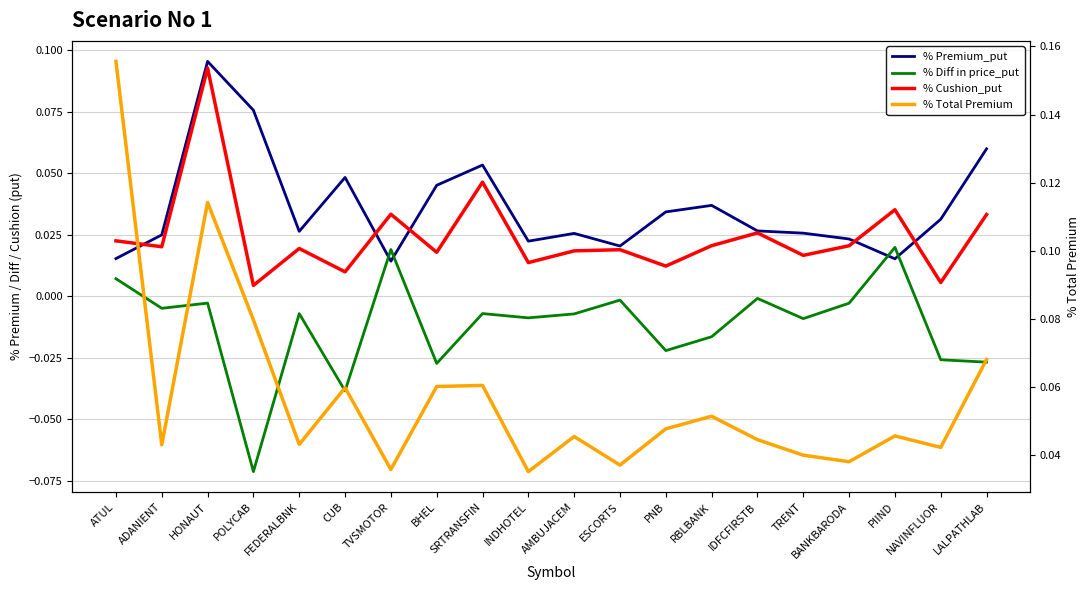

True or false: % Cushion_put and % Diff in price_put cross at least once.

False